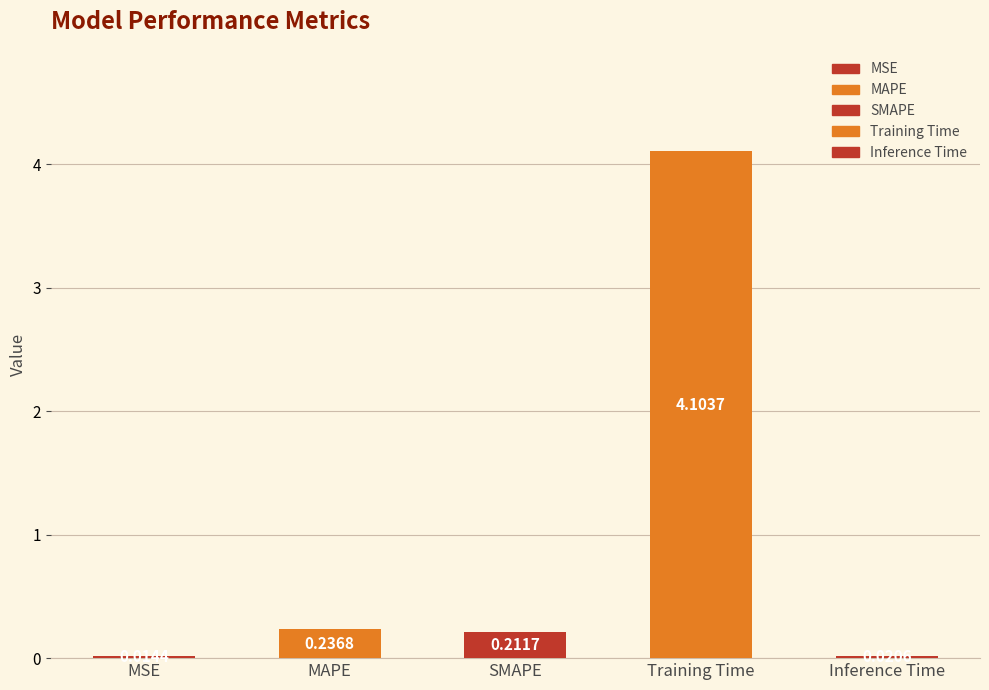

Between MSE and Inference Time, which is larger?

Inference Time